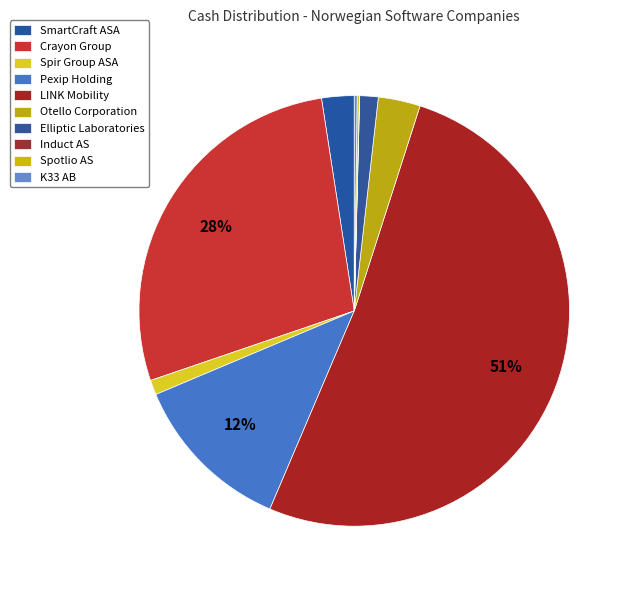

How many slices are in this pie chart?

10